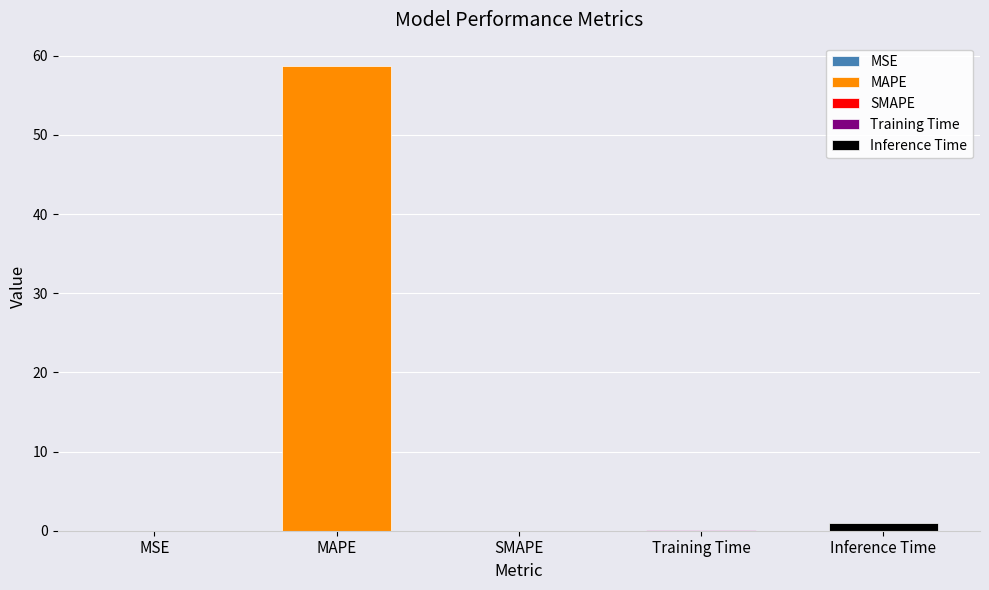

What is the difference between the maximum and minimum values?

58.7